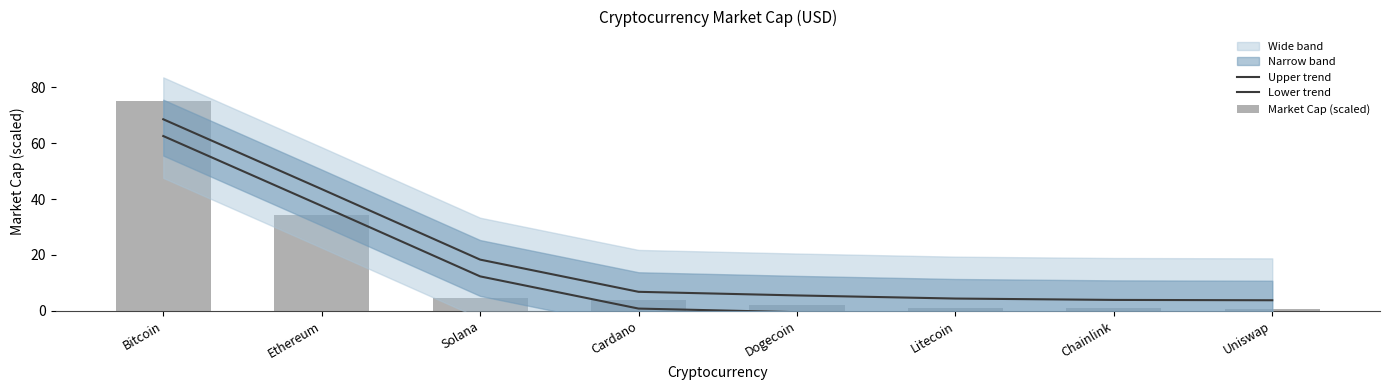

What is the difference between the maximum and minimum values in the Lower trend series?

64.8